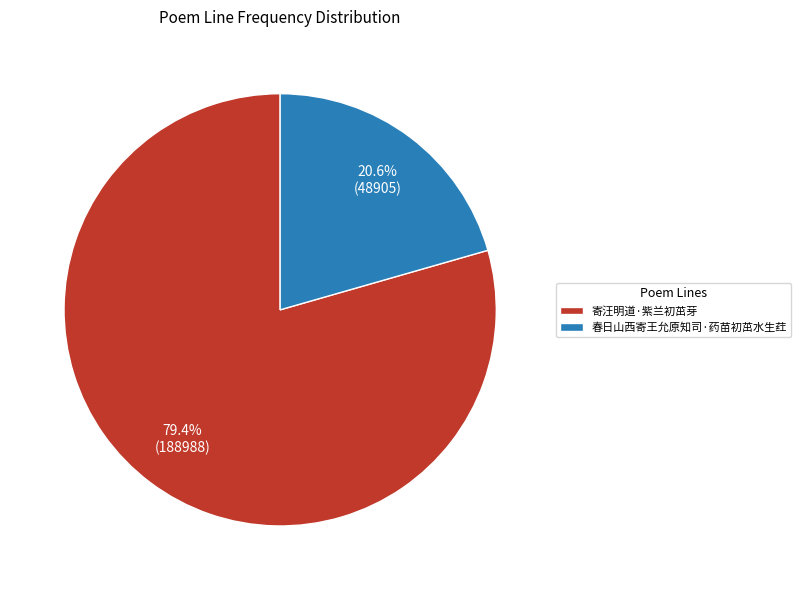

What percentage is NOT represented by 春日山西寄王允原知司·药苗初茁水生荭?

79.4%